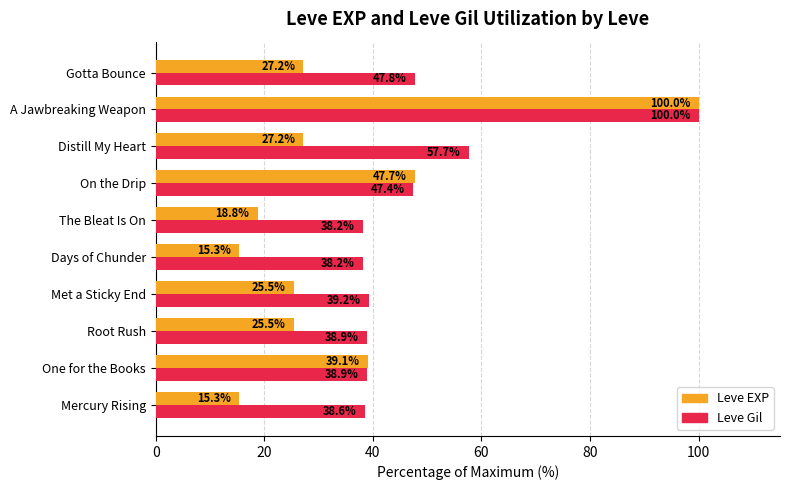

True or false: Leve Gil has a value of 62.4 at The Bleat Is On.

False